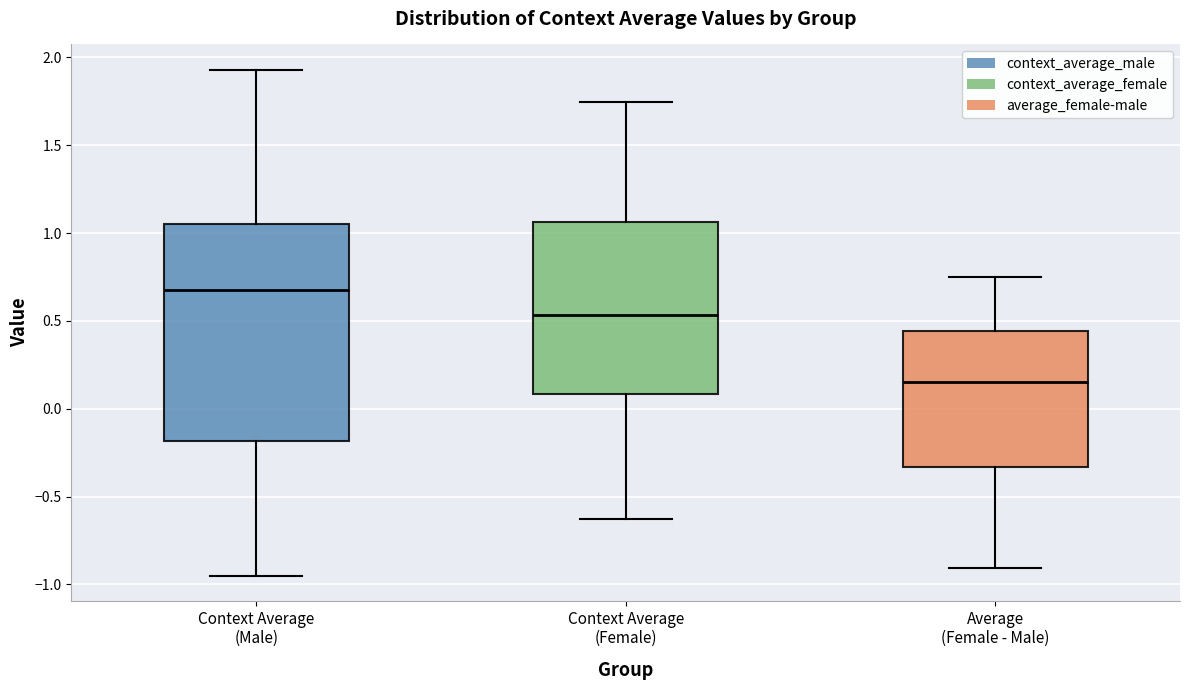

Reading left to right, transcribe this box plot: for each box, give where its median line is, the range the box spans, and where its two whiskers end, as read against the y-axis. The values are not printed on the chart, so give them approximately, as read against the axis.

Context Average (Male): median 0.70, box -0.20 to 1.05, whiskers -0.95 to 1.95
Context Average (Female): median 0.55, box 0.10 to 1.05, whiskers -0.60 to 1.75
Average (Female - Male): median 0.15, box -0.35 to 0.45, whiskers -0.90 to 0.75